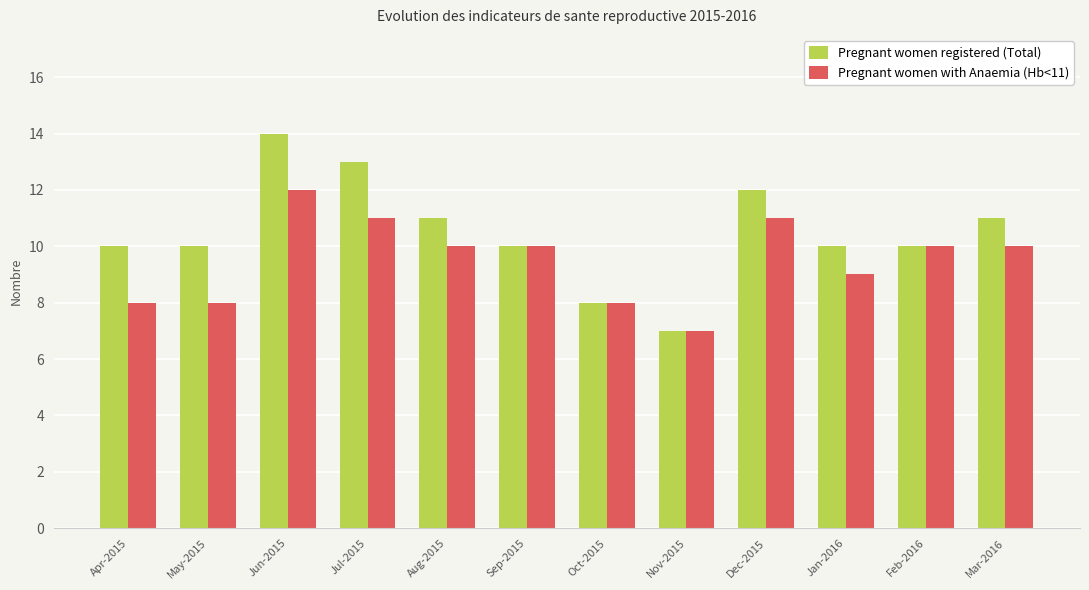

How many bars are there in each group?

2